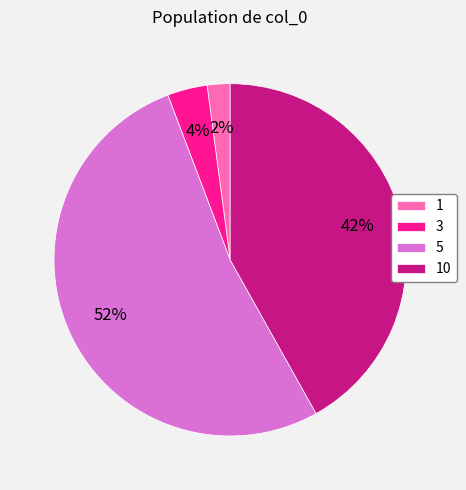

To the nearest percent, what is the average slice percentage?

25%